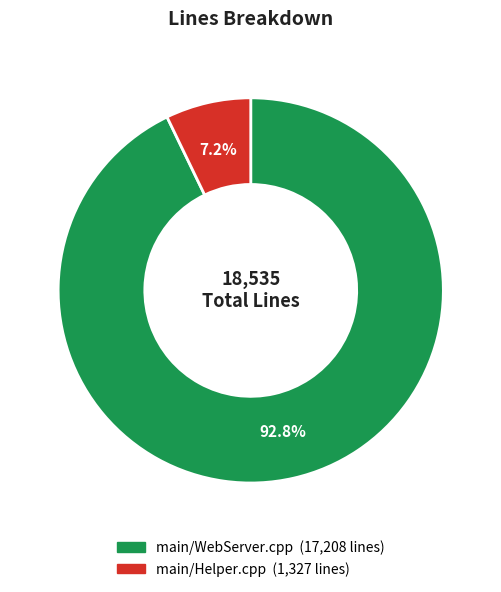

What percentage is the main/Helper.cpp slice, to the nearest percent?

7%